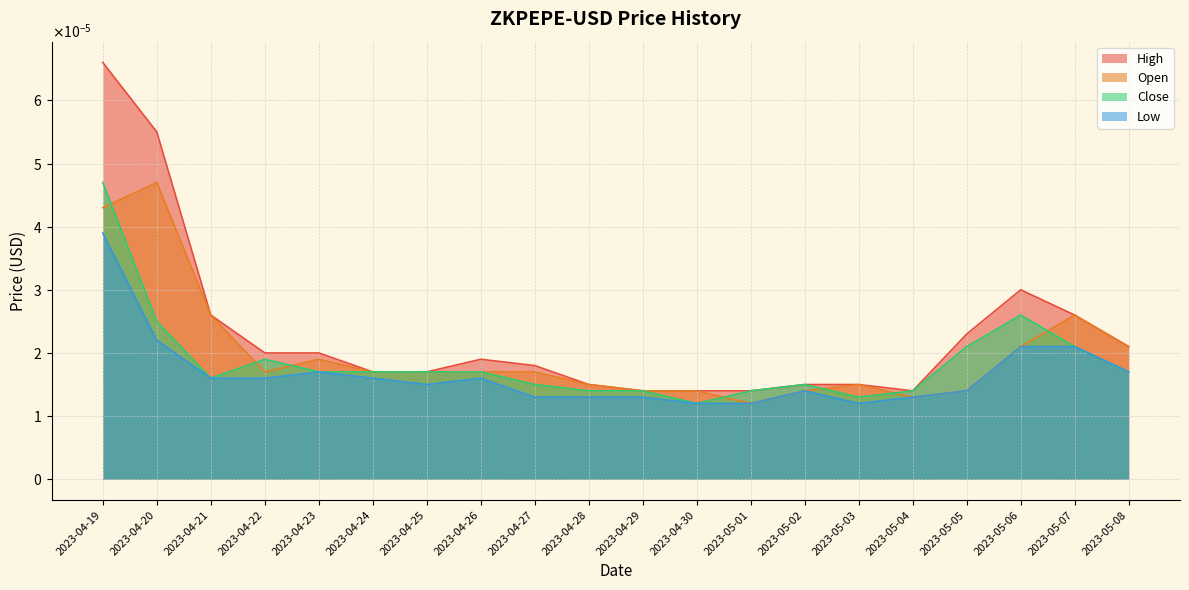

How many interior local peaks does the Open series have?

4